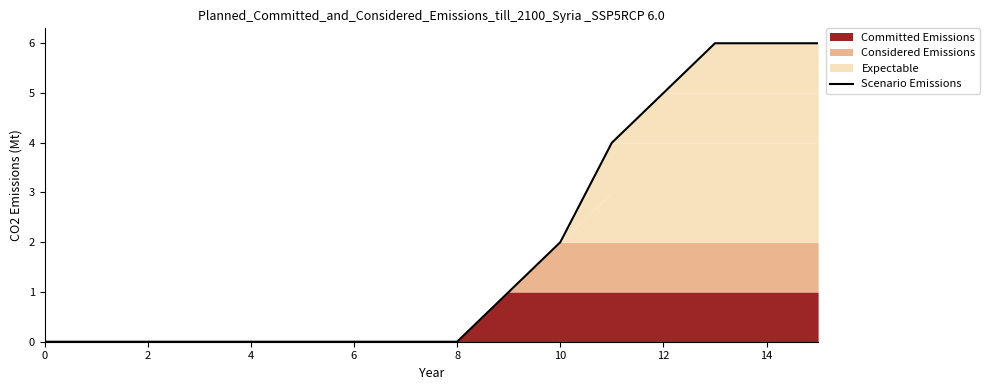

Does the chart have visible grid lines?

No